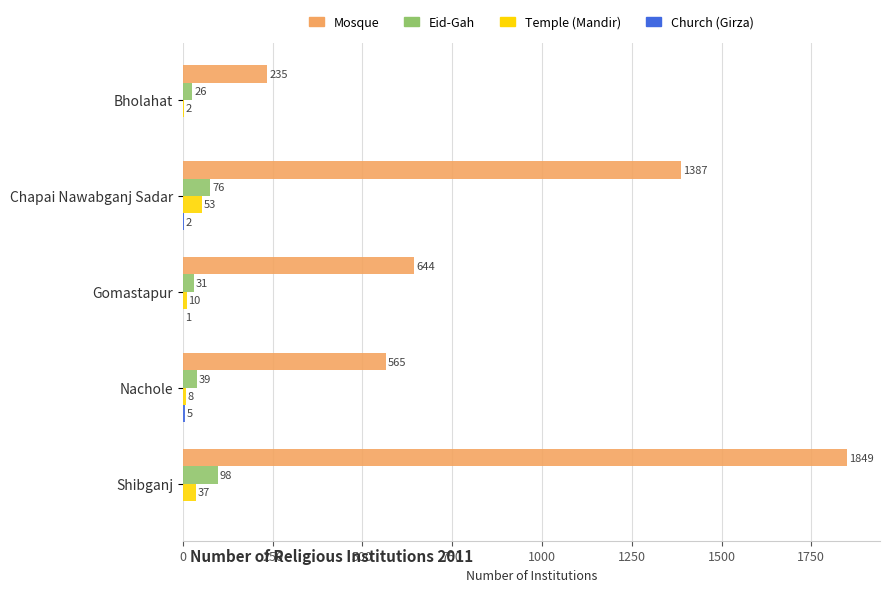

Which series changed the most between Bholahat and Chapai Nawabganj Sadar?

Mosque